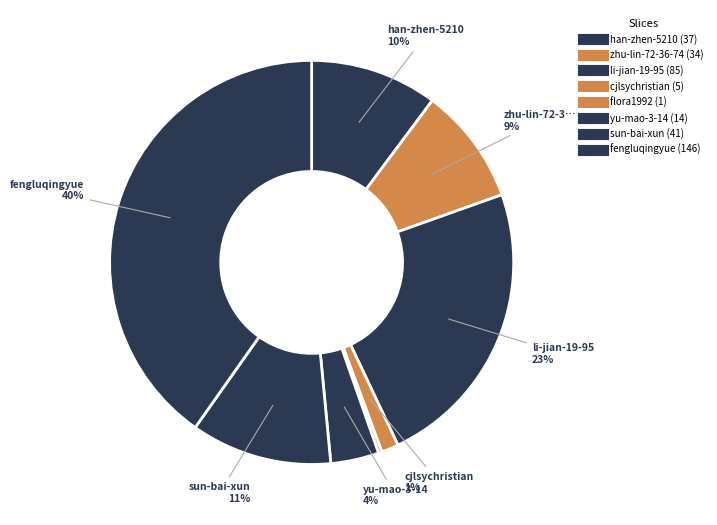

Does any single category account for the majority?

No